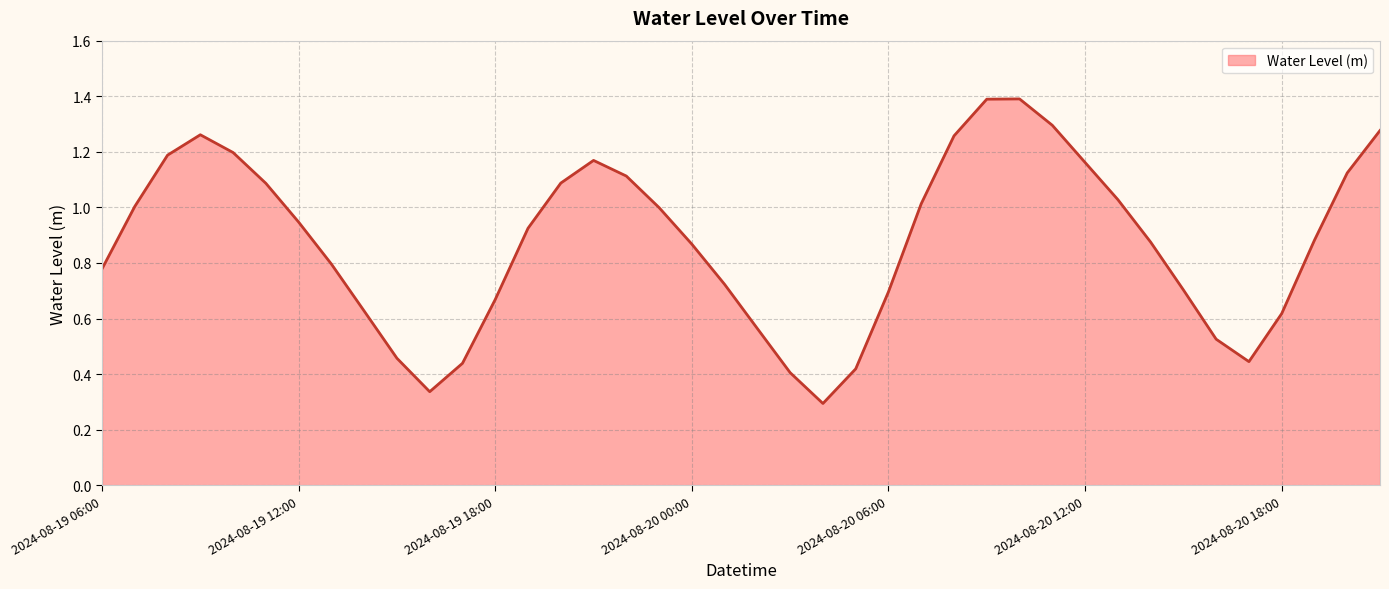

What is the greatest value displayed?

1.4